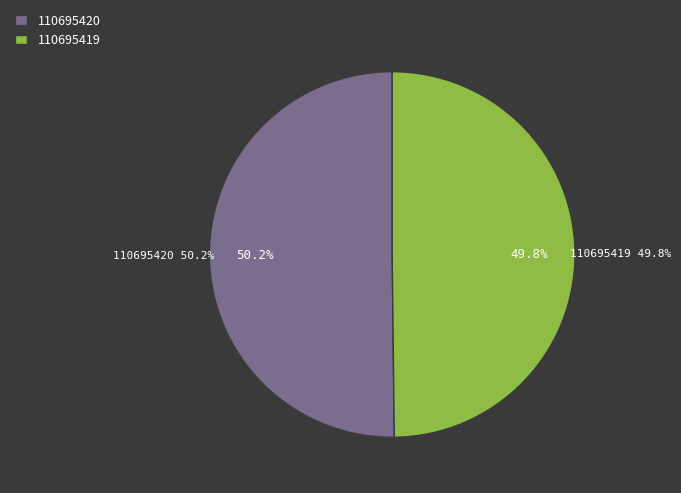

To the nearest percent, what percentage of the pie is 110695420?

50%